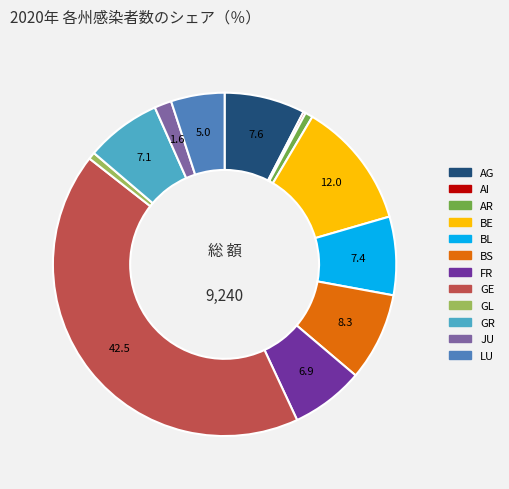

Is BL the majority of the pie?

No